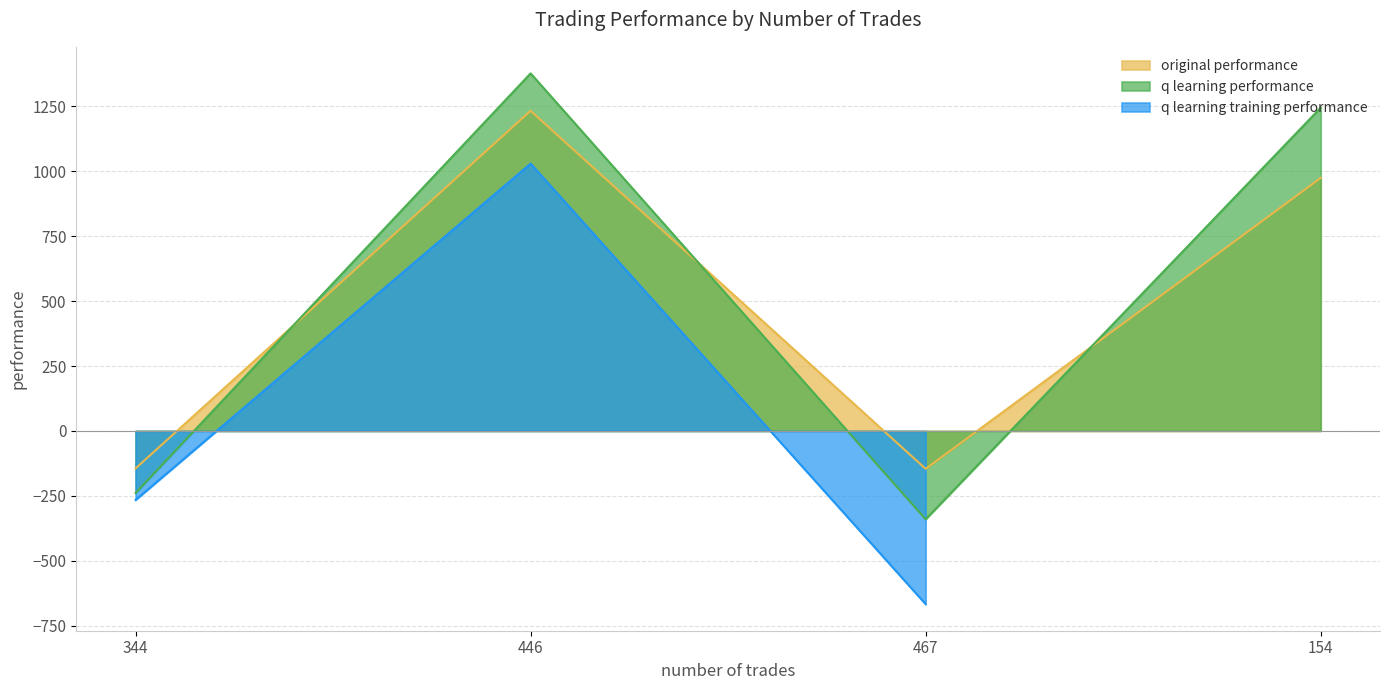

At which category is the sum across all series the highest?

446